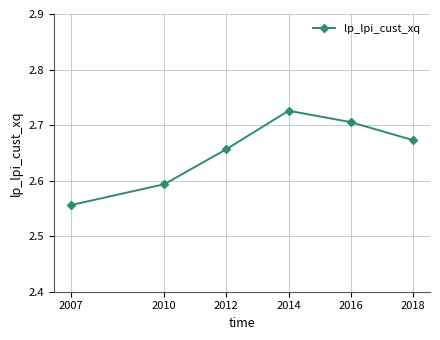

What is the sum of all values?

15.9